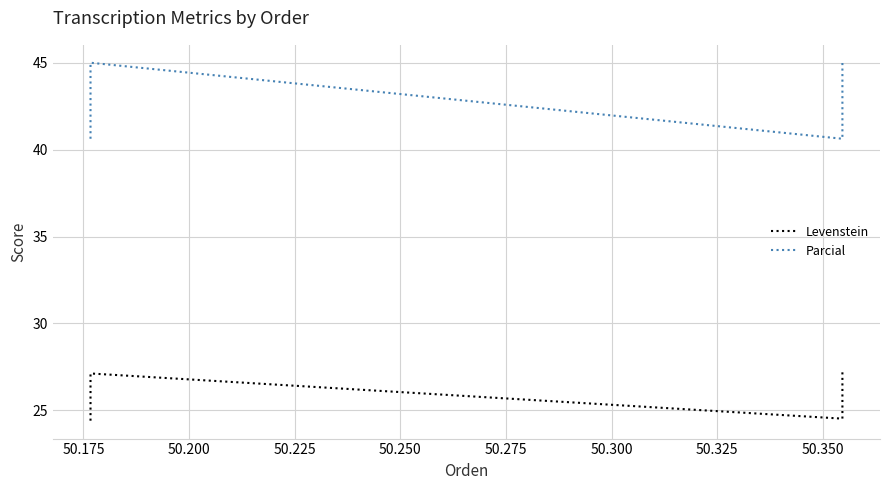

True or false: Levenstein and Parcial cross at least once.

False